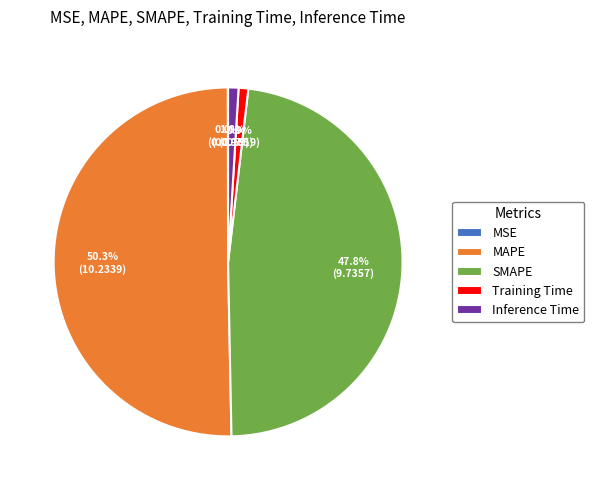

Which category accounts for the majority?

MAPE